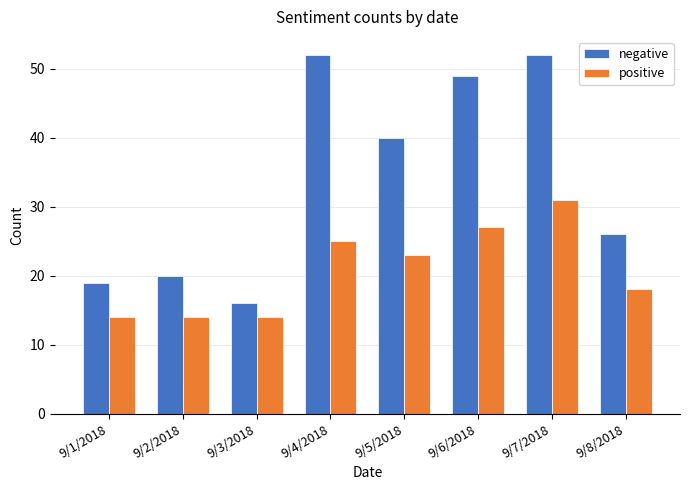

The positive series shows 25 at 9/4/2018. True or false?

True